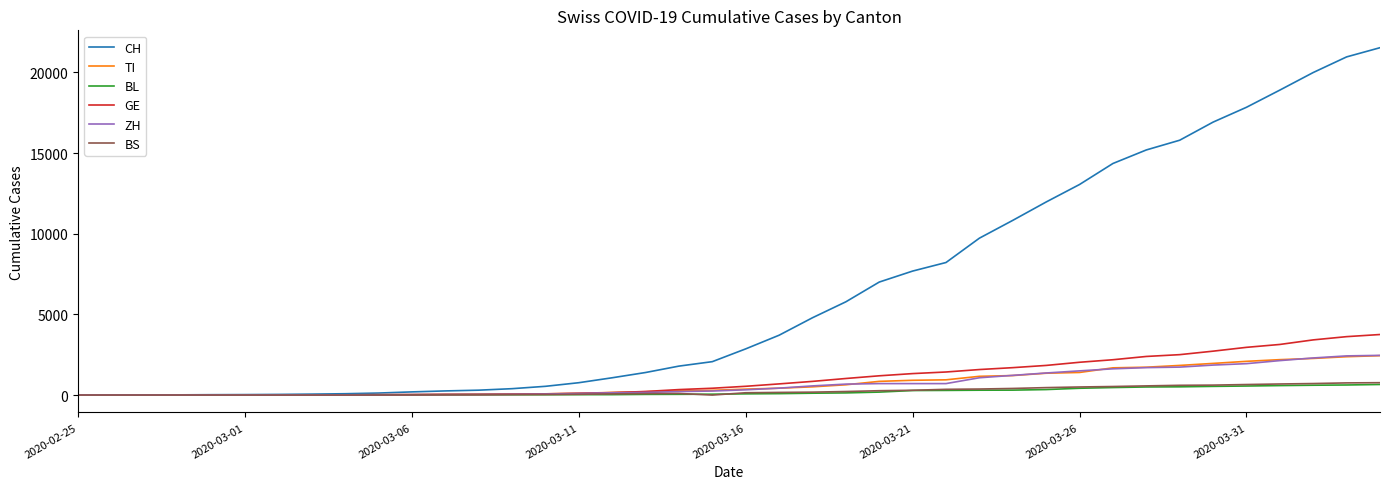

How many lines are shown in the chart?

6